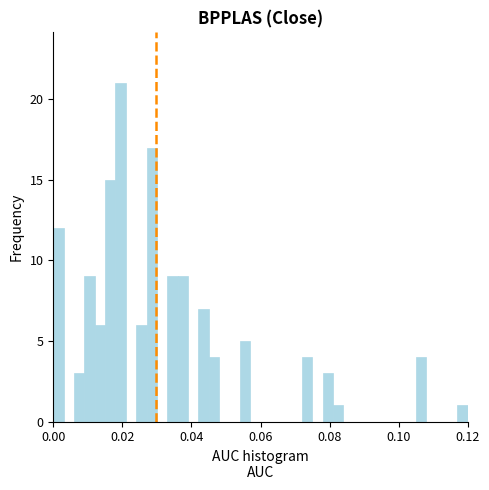

Around what value on the x-axis is the tallest bar? Give the approximate position of its centre, as read against the axis.

0.020